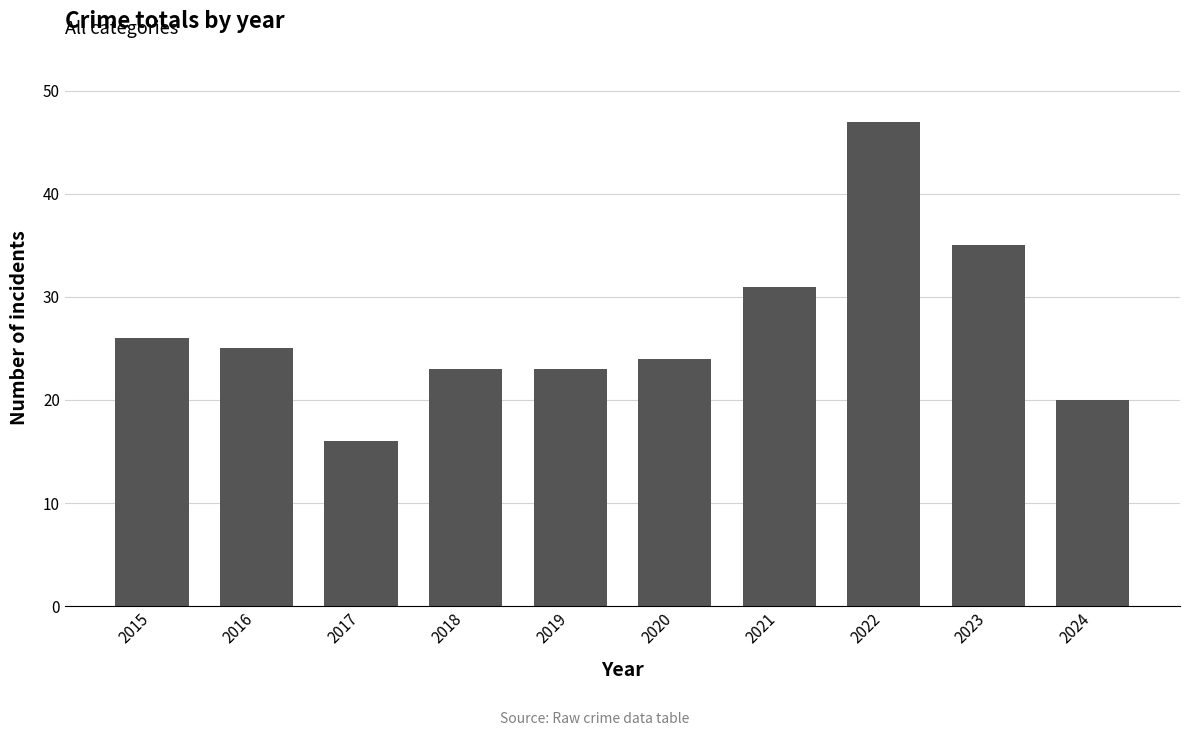

What is the difference between the second highest and second lowest values?

15